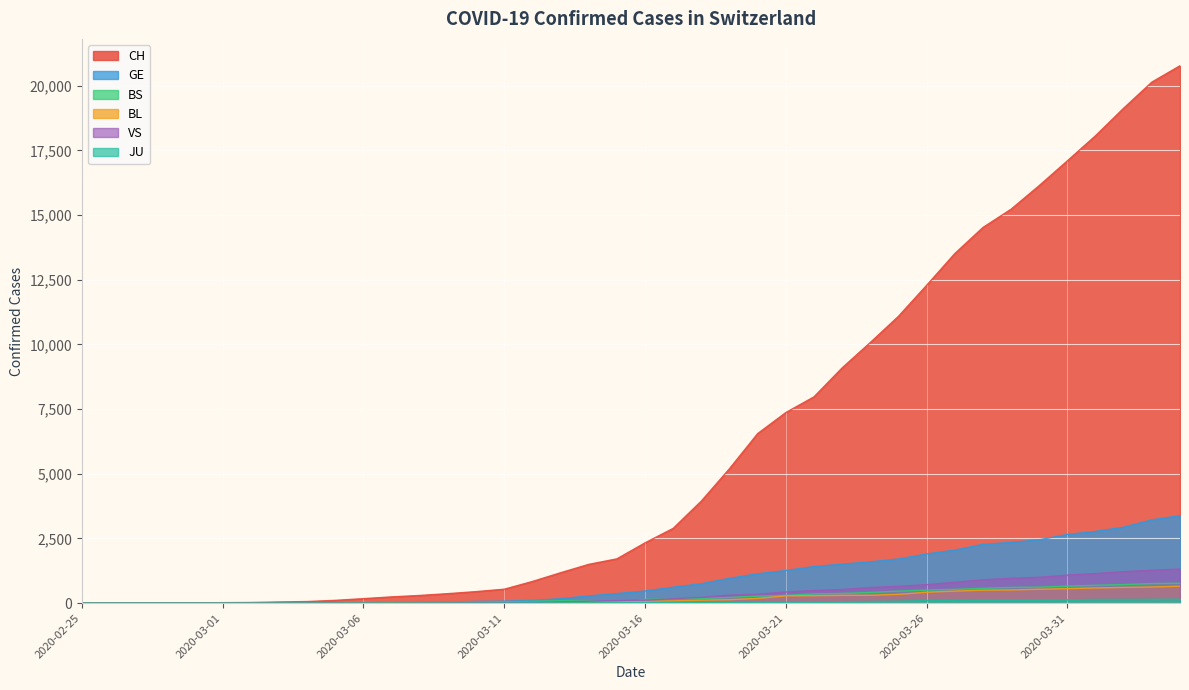

True or false: GE and VS cross at least once.

False